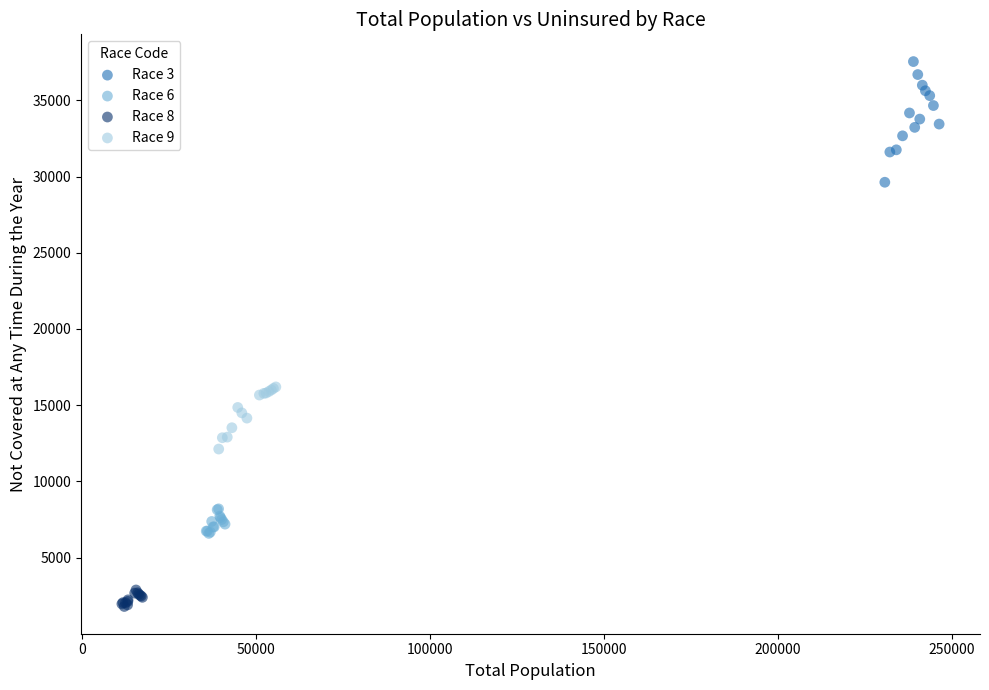

Which series reaches the minimum Y coordinate?

Race 8